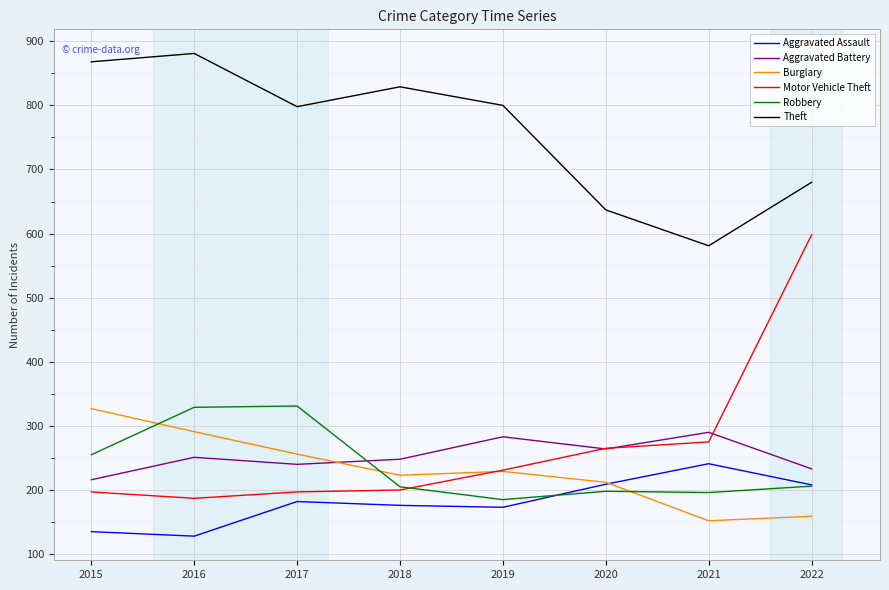

What is the average value of the Motor Vehicle Theft series?

269